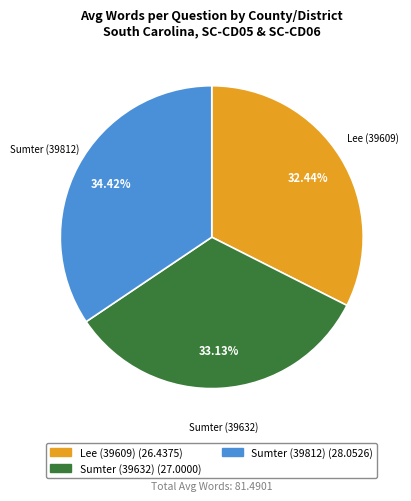

Which has a higher value, Lee (39609) or Sumter (39812)?

Sumter (39812)